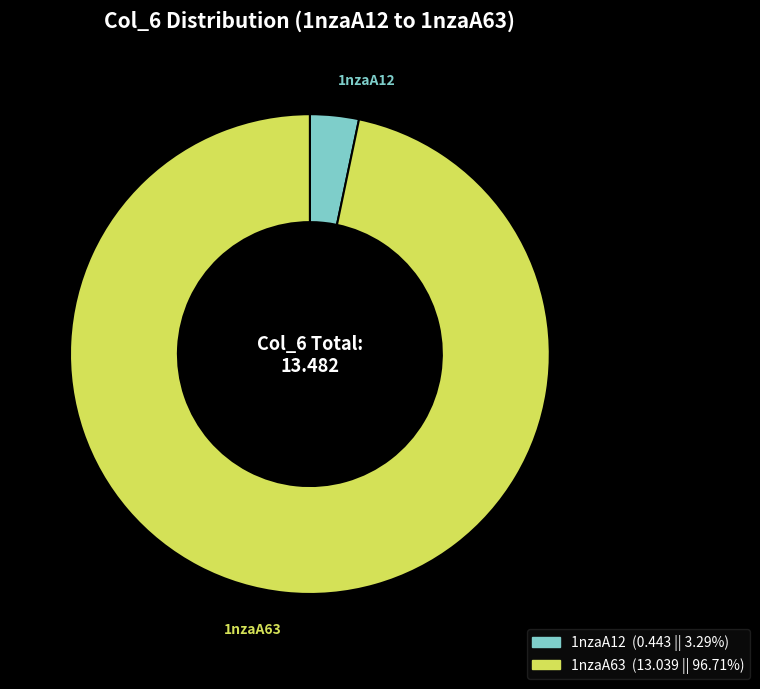

Which category has the biggest portion of the pie?

1nzaA63